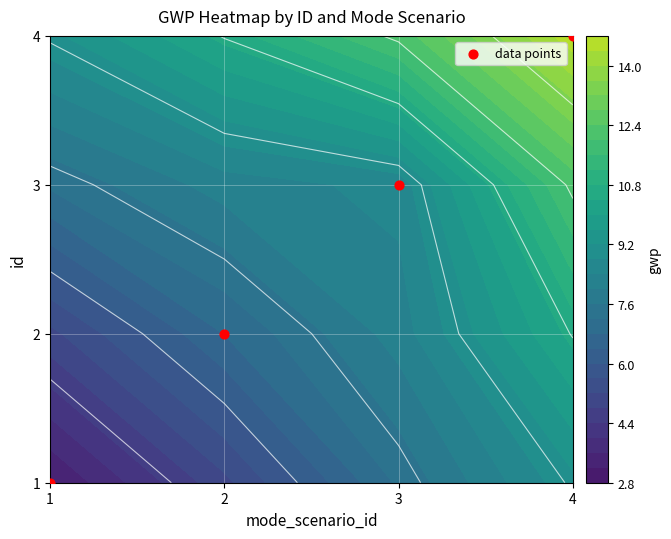

How many categories are shown in the chart?

4